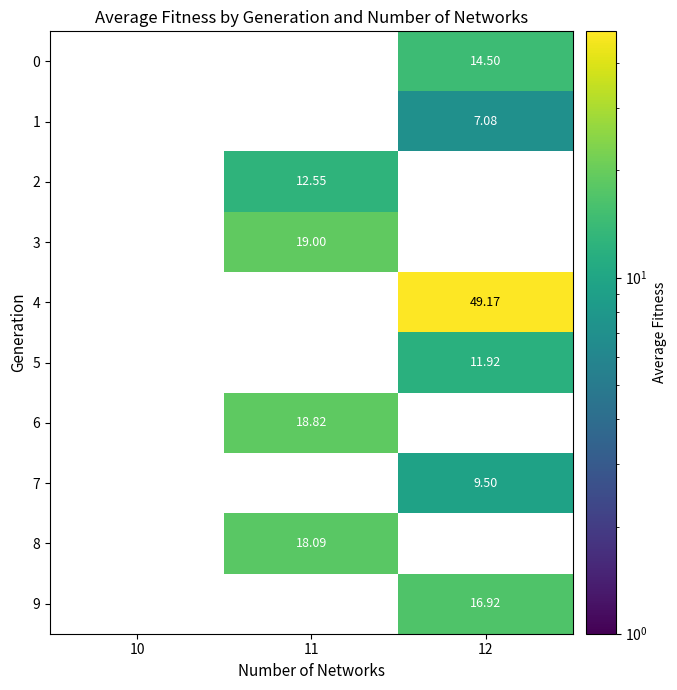

How many data points in 8 are above 18?

1